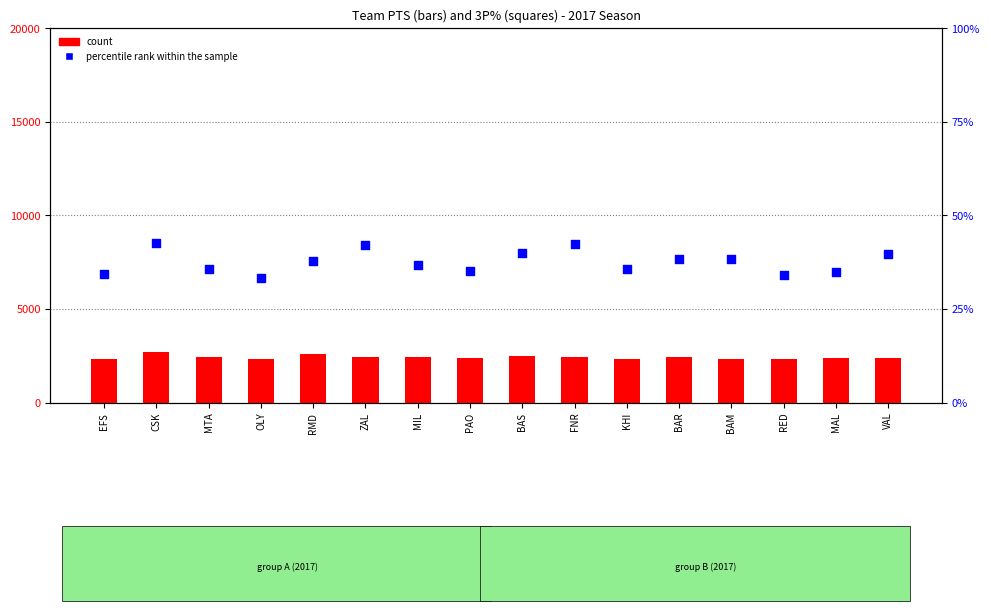

At how many categories does at least one series exceed 2636?

1